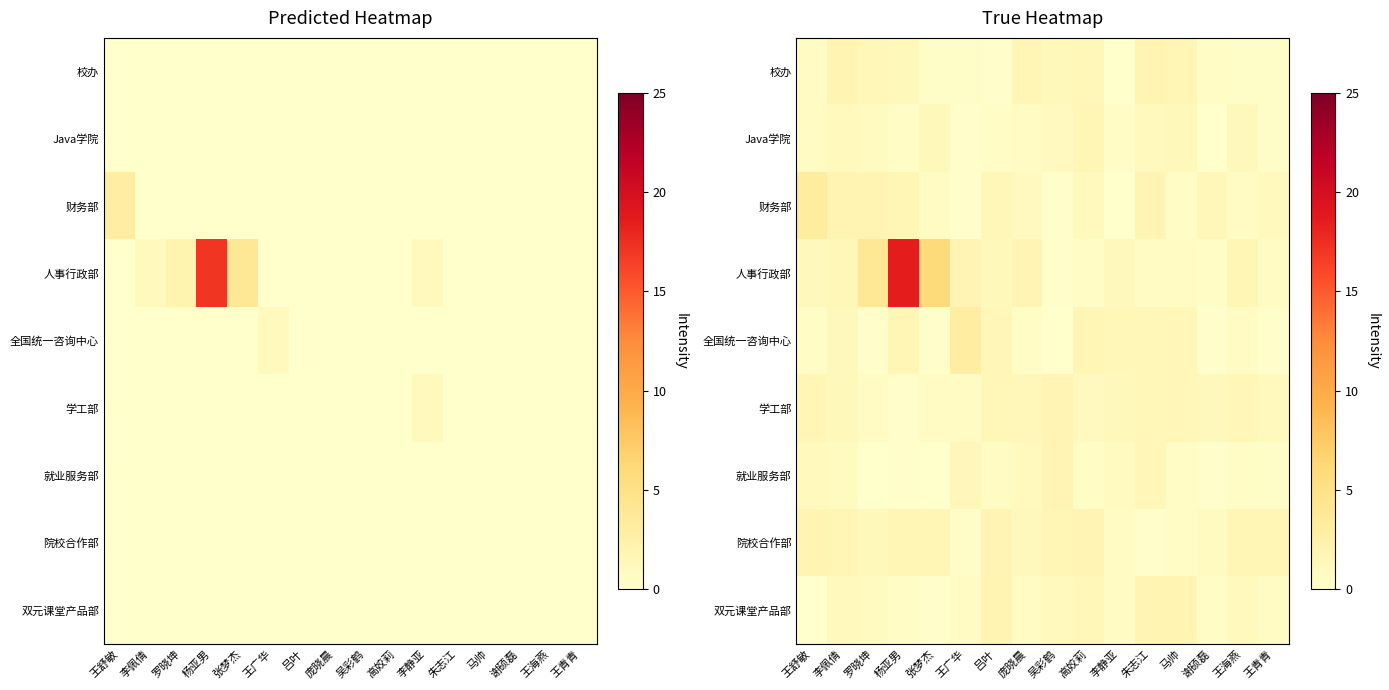

How many series are shown in this chart?

9